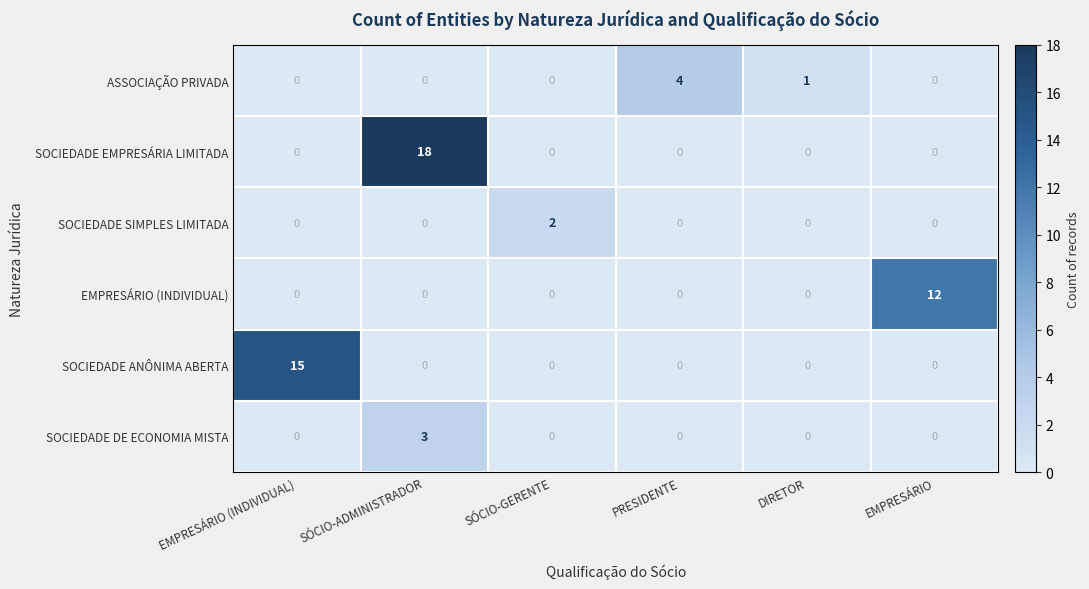

What is the difference between the maximum and second lowest values in the EMPRESÁRIO (INDIVIDUAL) series?

12